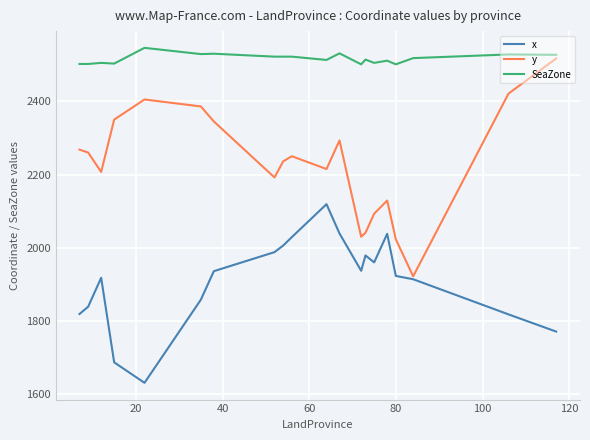

What is the minimum value for y?

1922